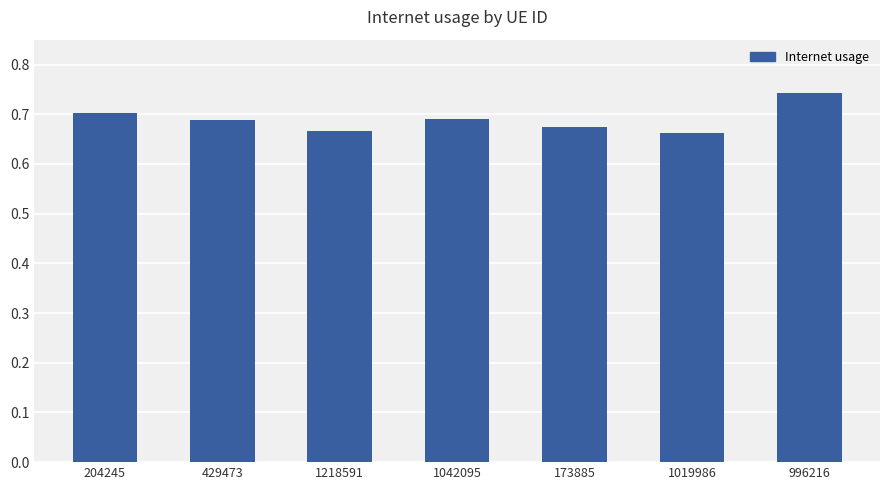

Are the bars horizontal?

No